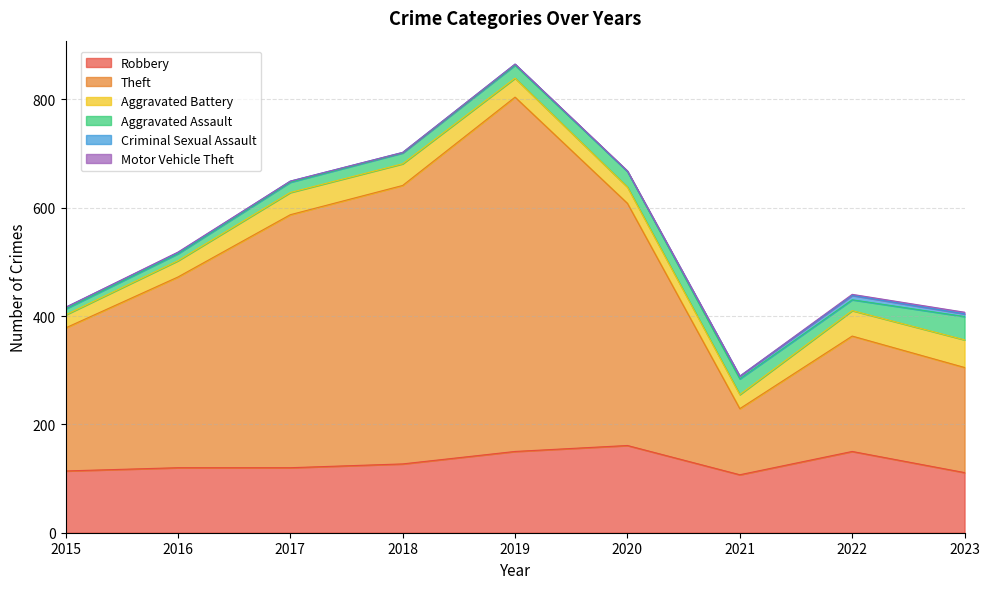

True or false: Aggravated Assault and Robbery cross at least once.

False